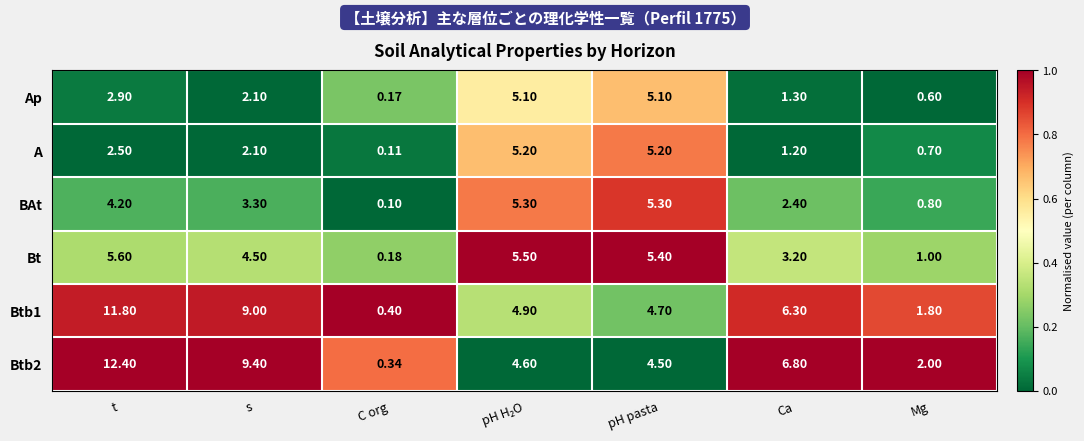

Where does the Bt series first go above 4?

t